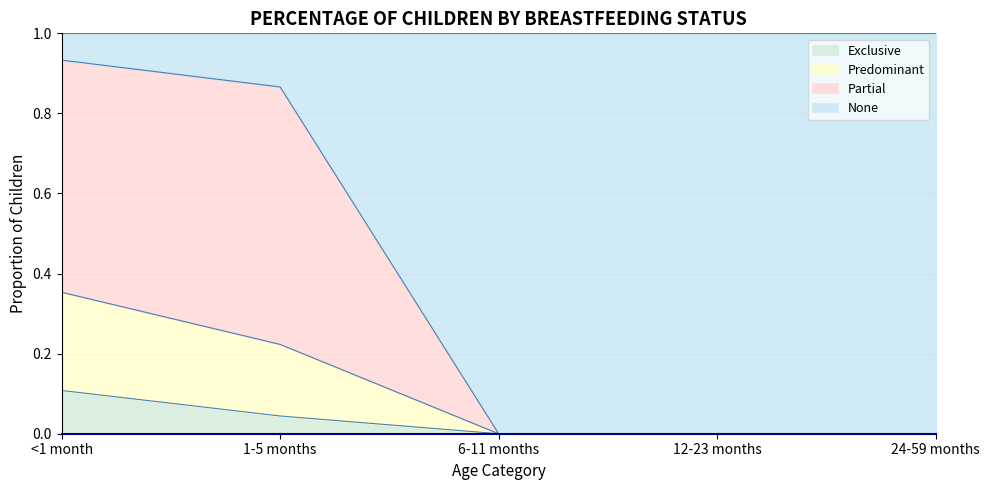

At which label does Predominant reach its minimum?

6-11 months